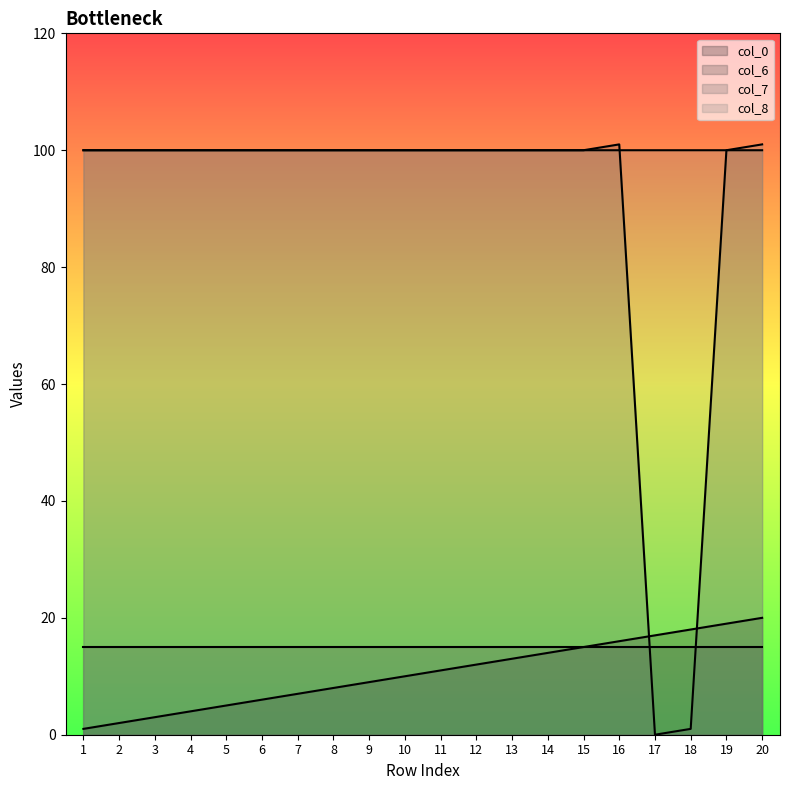

Which category has the highest value in the col_0_line series?

20